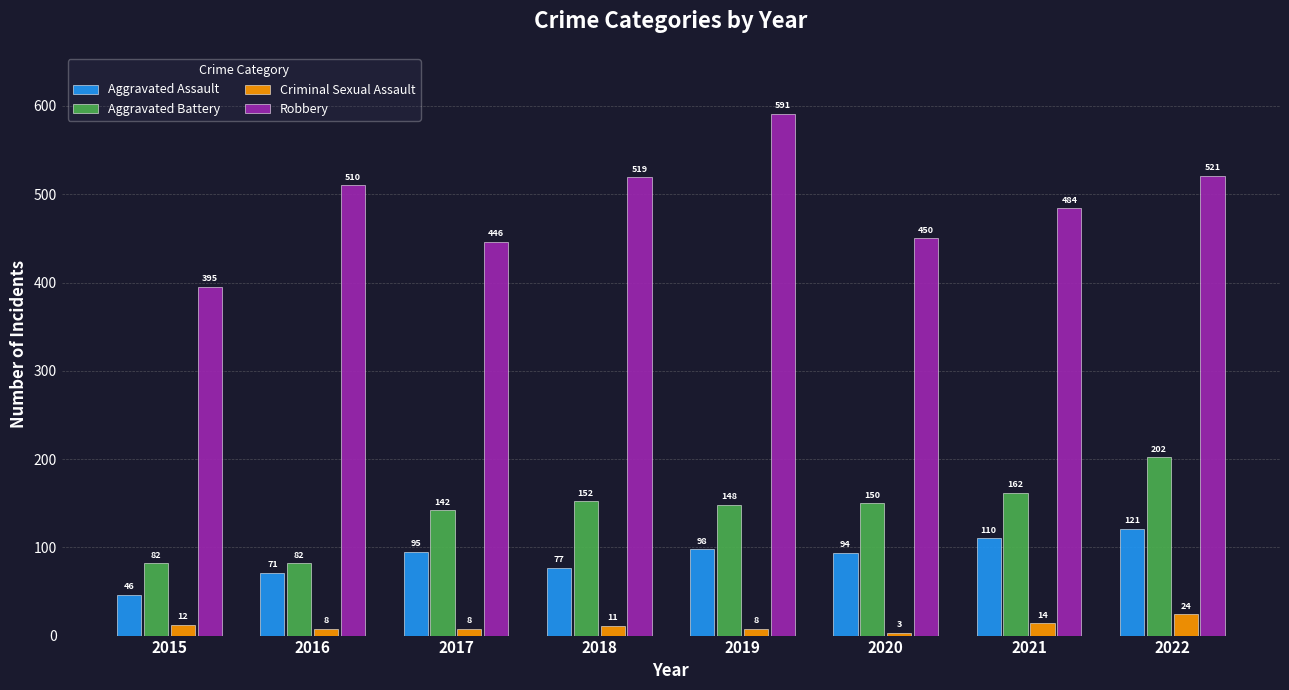

Is the value of Criminal Sexual Assault at 2017 greater than the value of Aggravated Assault at 2016?

No